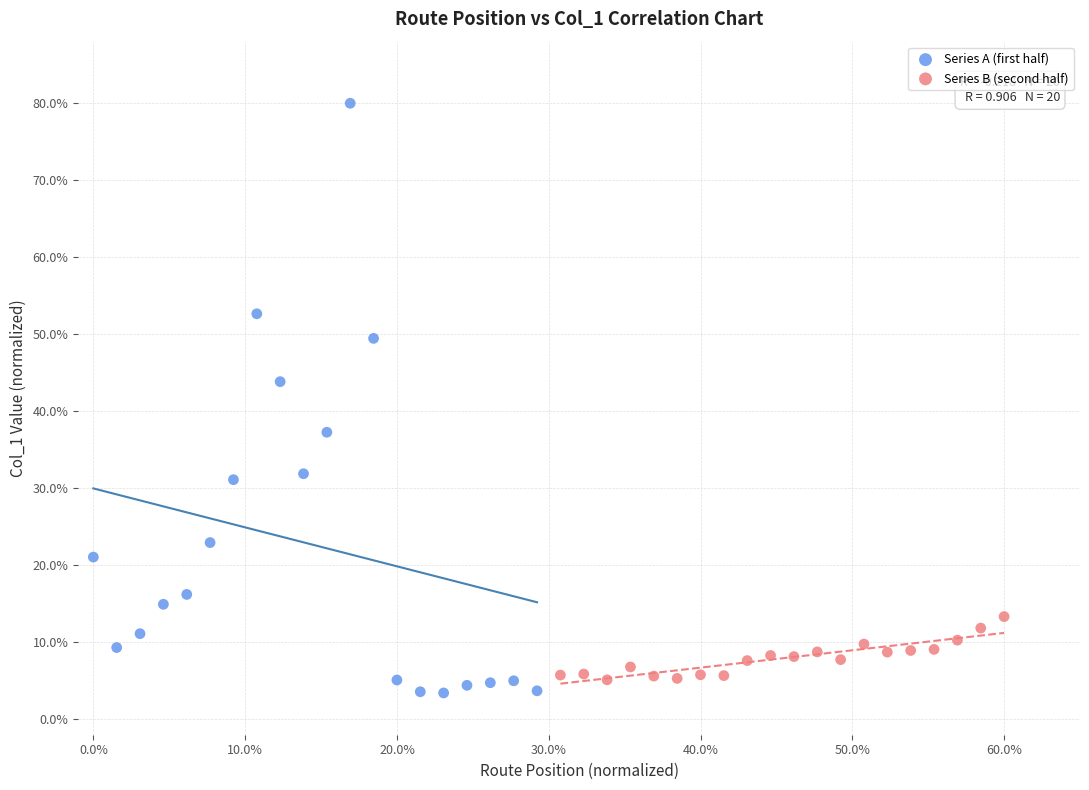

Which series contains the highest Y value?

Series A (first half)